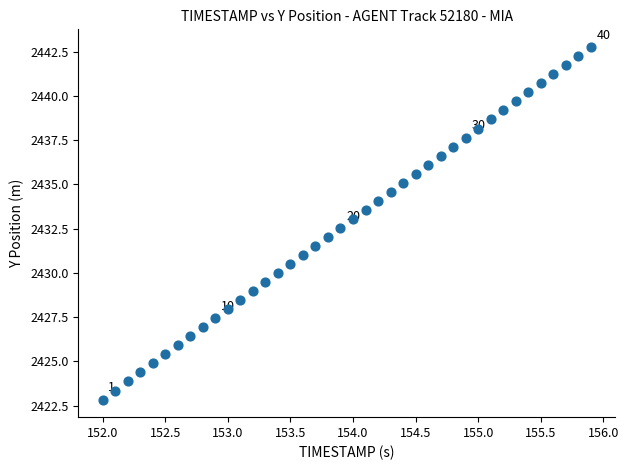

What is the range of X values (max minus min)?

3.9